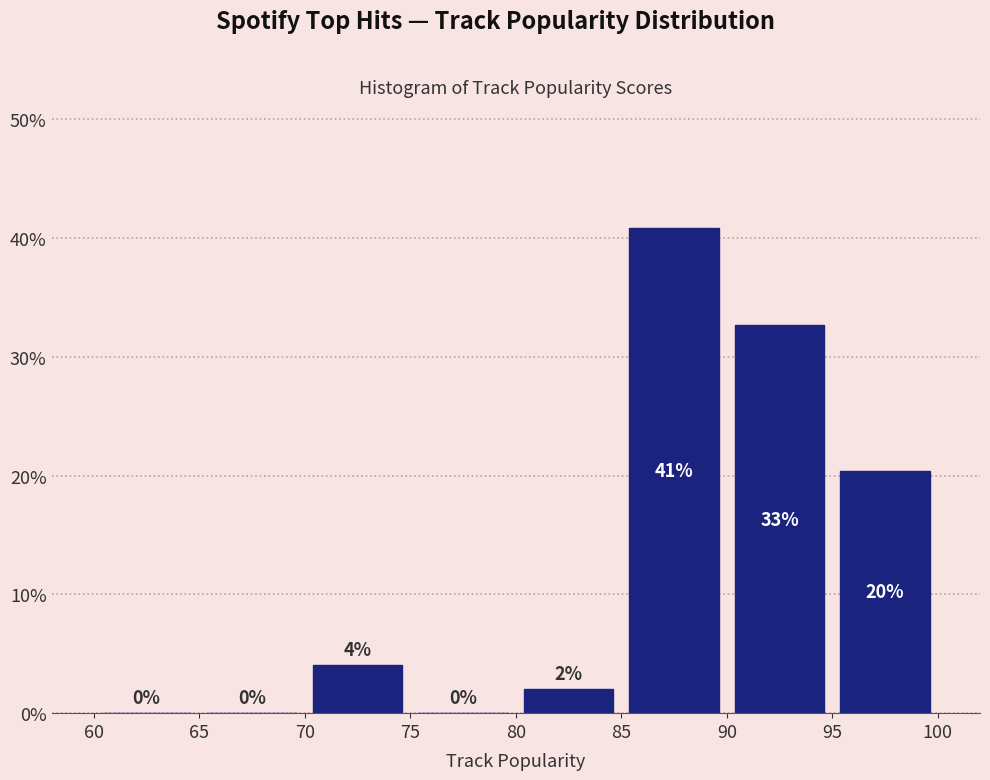

Over which range of the x-axis is the bar tallest?

85 to 90